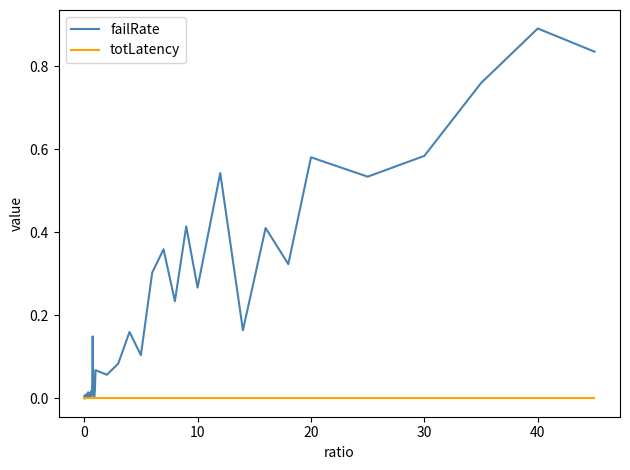

Which series has the largest range (max minus min)?

failRate